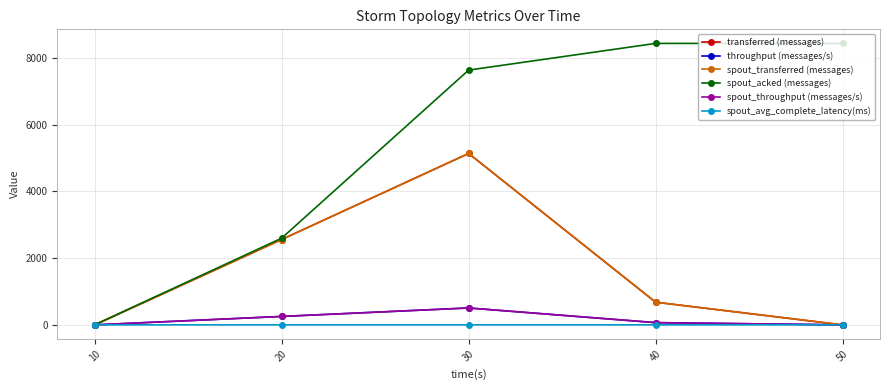

The value of transferred (messages) at 10 is -1594.8. True or false?

False